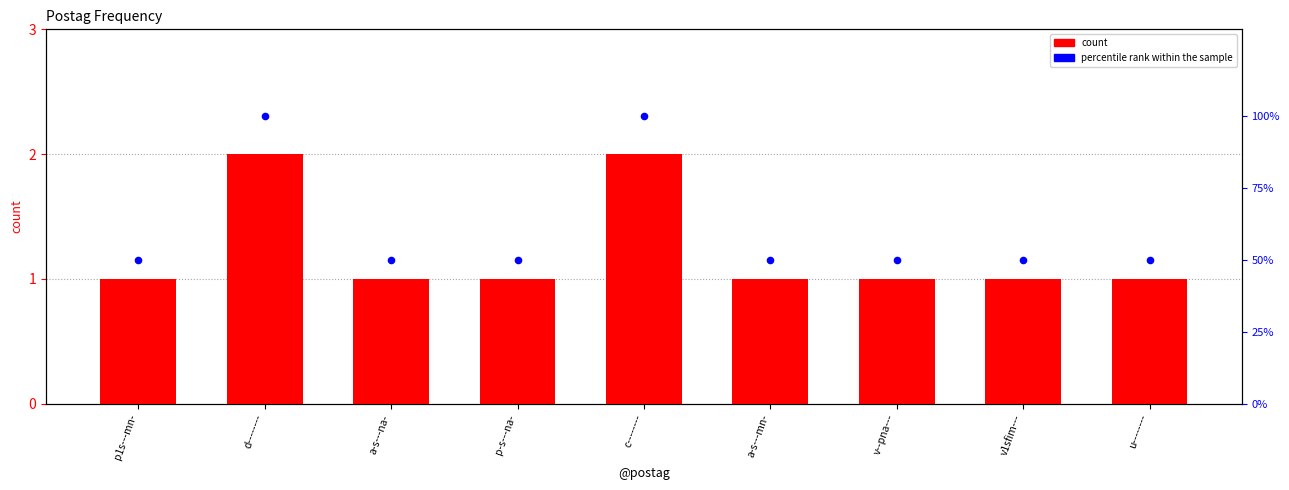

Is the value of count at d-------- greater than the value of percentile rank within the sample at v--pna---?

No